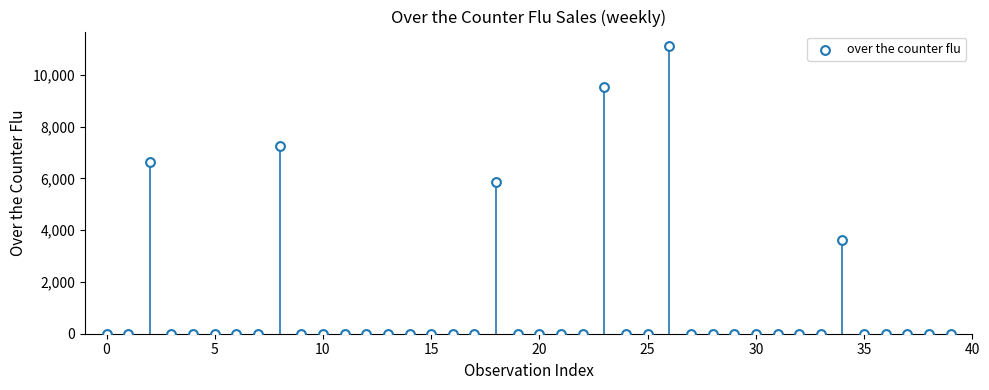

What Y value in the scatter plot is closest to 5560?

5871.0